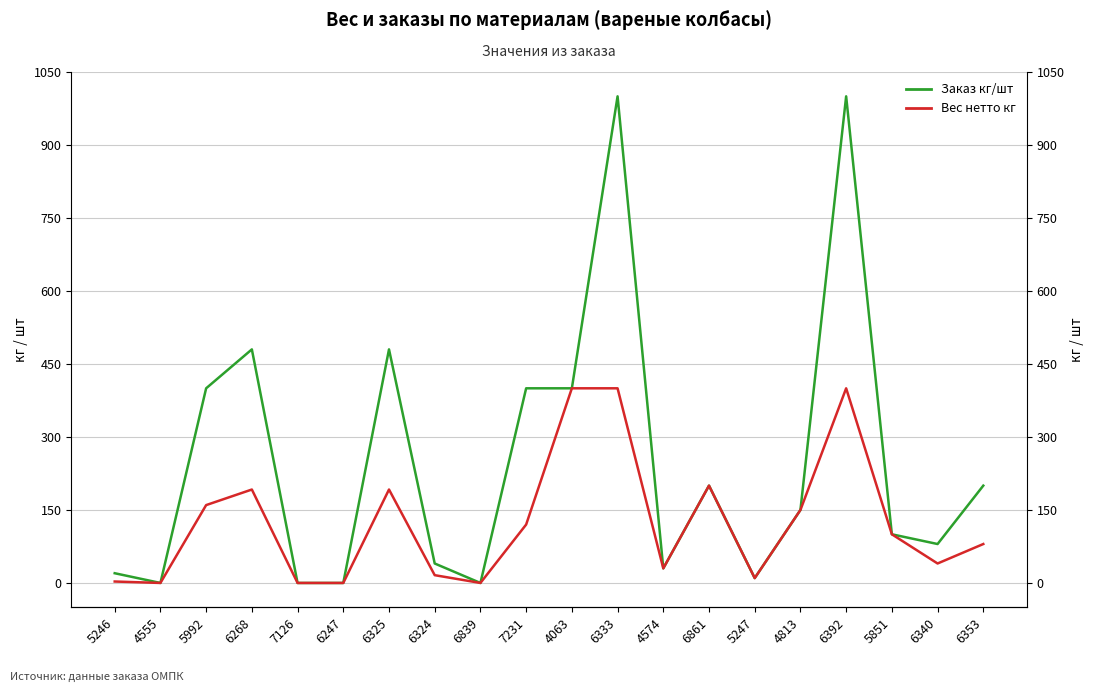

How many values in Заказ кг/шт are above zero?

16